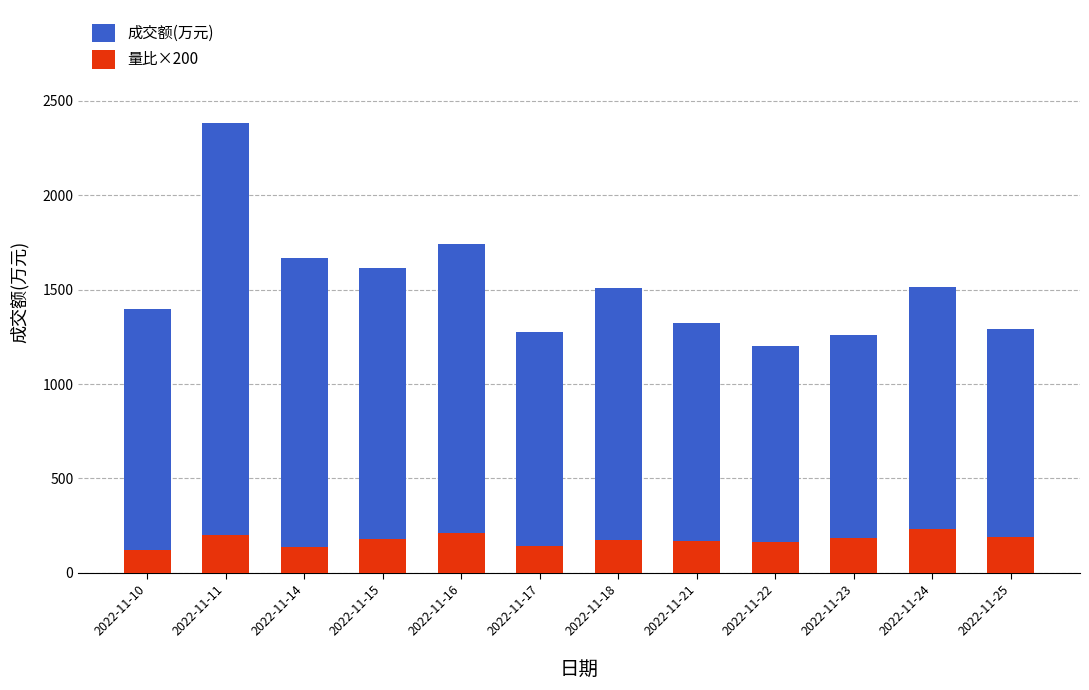

Reading left to right, list all the values displayed in this chart.

成交额(万元): 1397.0	2385.0	1666.0	1616.0	1744.0	1278.0	1509.0	1322.0	1202.0	1260.0	1514.0	1291.0
量比×200: 118.0	200.0	138.0	178.0	212.0	144.0	172.0	170.0	162.0	182.0	232.0	192.0